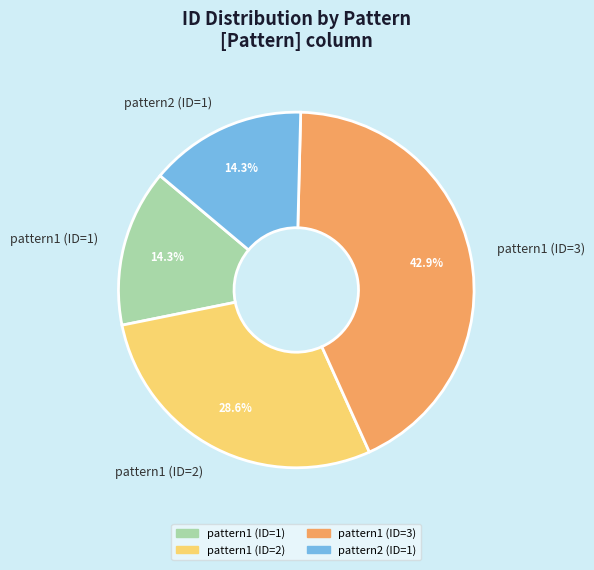

To the nearest percent, what is the average slice percentage?

25%